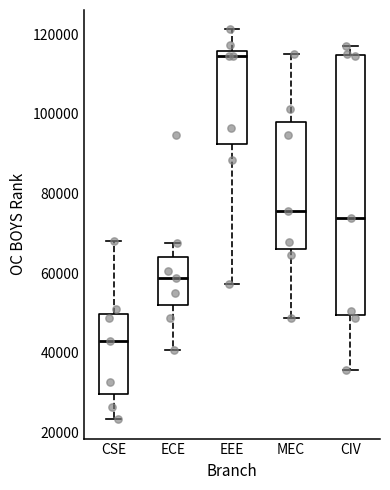

Reading left to right, transcribe this box plot: for each box, give where its median line is, the range the box spans, and where its two whiskers end, as read against the y-axis. The values are not printed on the chart, so give them approximately, as read against the axis.

CSE: median 44000, box 30000 to 50000, whiskers 24000 to 68000
ECE: median 58000, box 52000 to 64000, whiskers 40000 to 68000
EEE: median 114000, box 92000 to 116000, whiskers 58000 to 122000
MEC: median 76000, box 66000 to 98000, whiskers 48000 to 116000
CIV: median 74000, box 50000 to 114000, whiskers 36000 to 118000